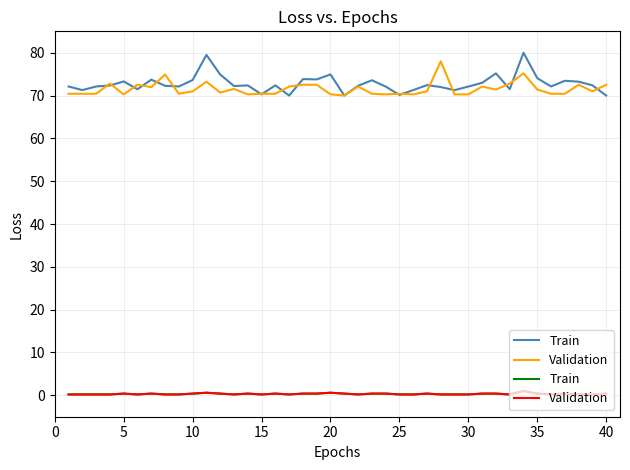

True or false: Validation has more than 0 interior local peaks.

True